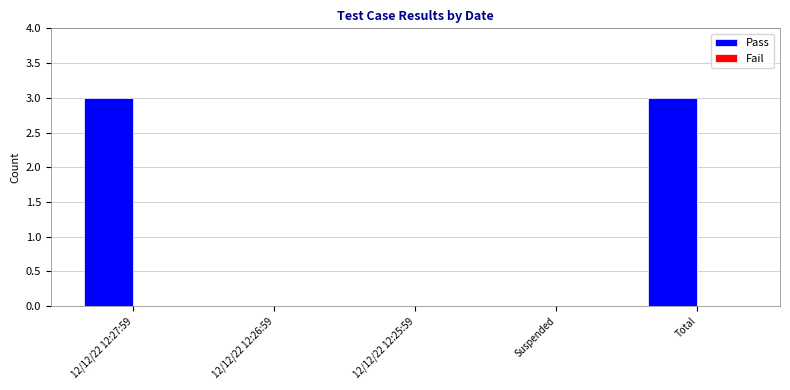

Reading left to right, list all the values displayed in this chart.

12/12/22 12:27:59=3	12/12/22 12:26:59=0	12/12/22 12:25:59=0	Suspended=0	Total=3